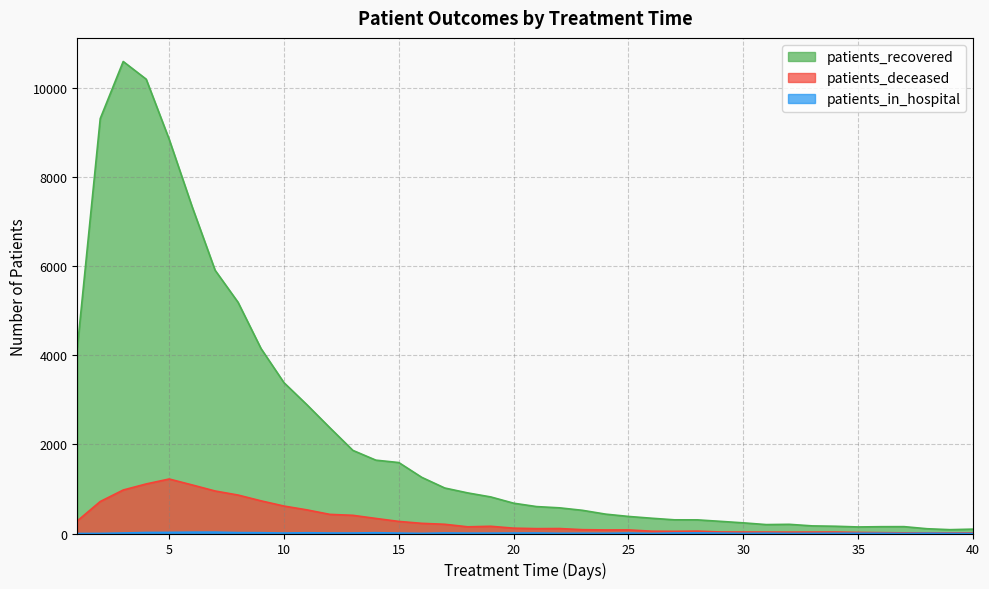

At which label is patients_deceased closest to 618?

10